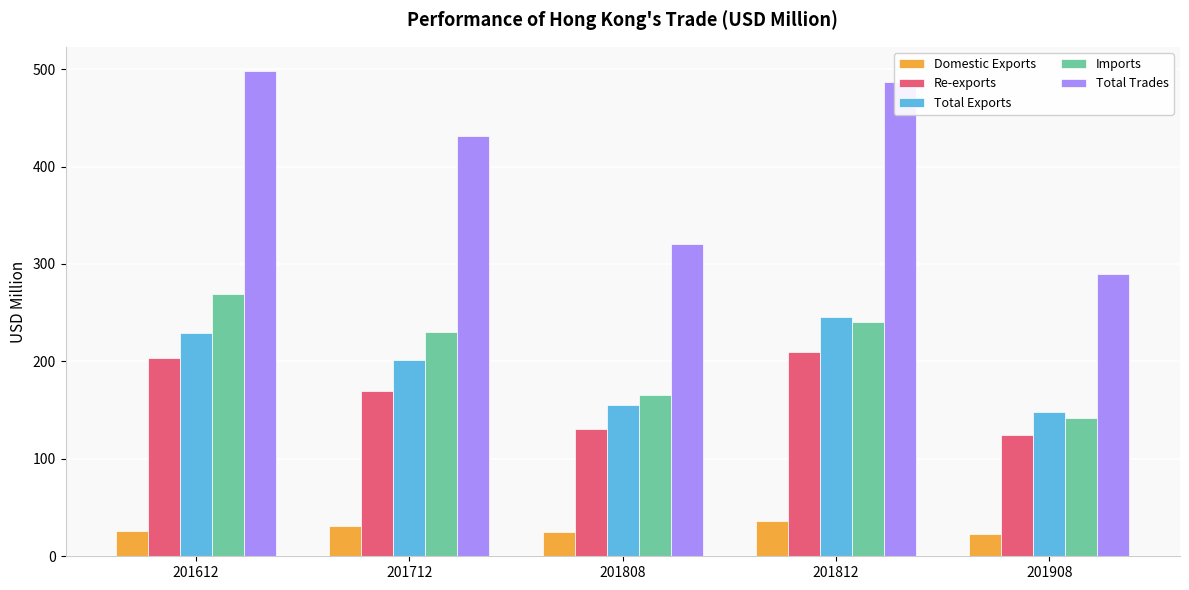

At which category does the chart reach its peak across all series?

201612